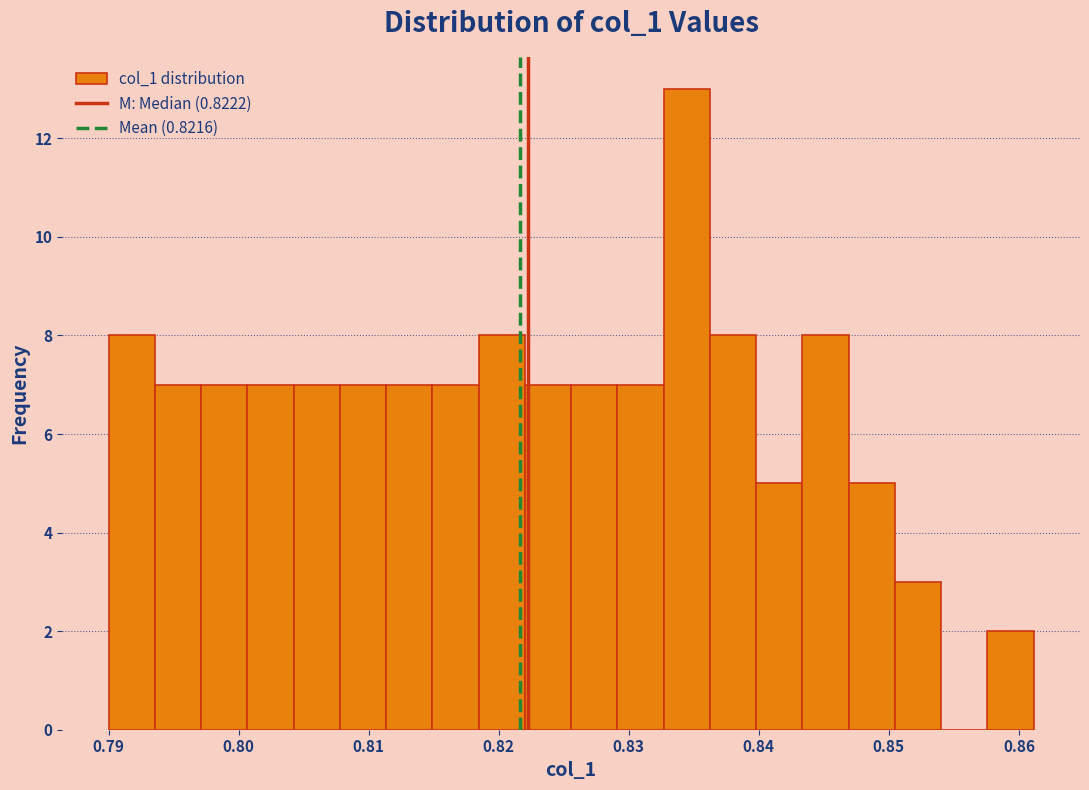

Read against the x-axis, roughly where is the centre of the tallest bar?

0.834